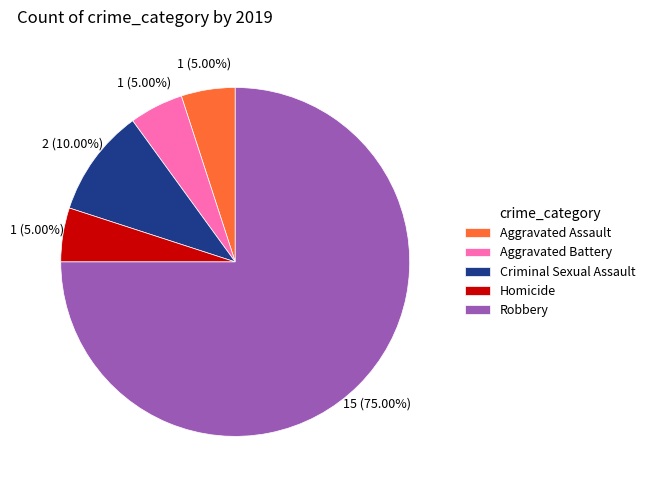

To the nearest percent, what is the difference between the largest and smallest slice percentages?

70%